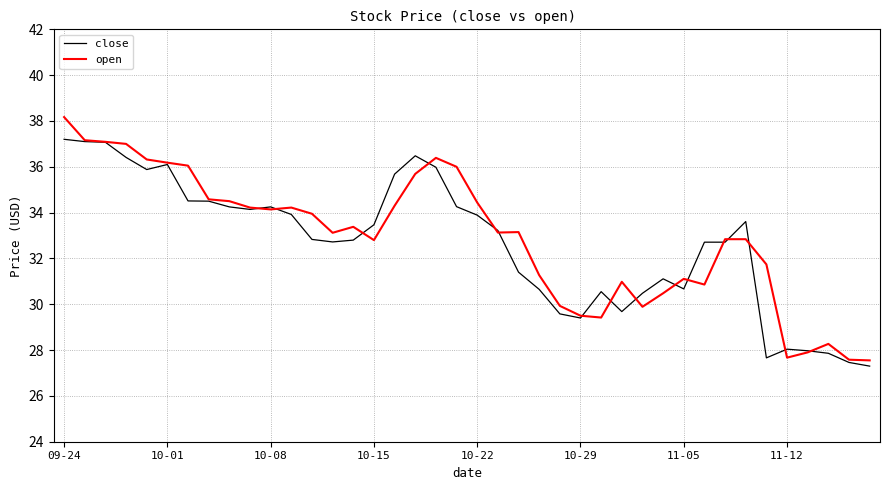

What is the highest value of the close series?

37.2